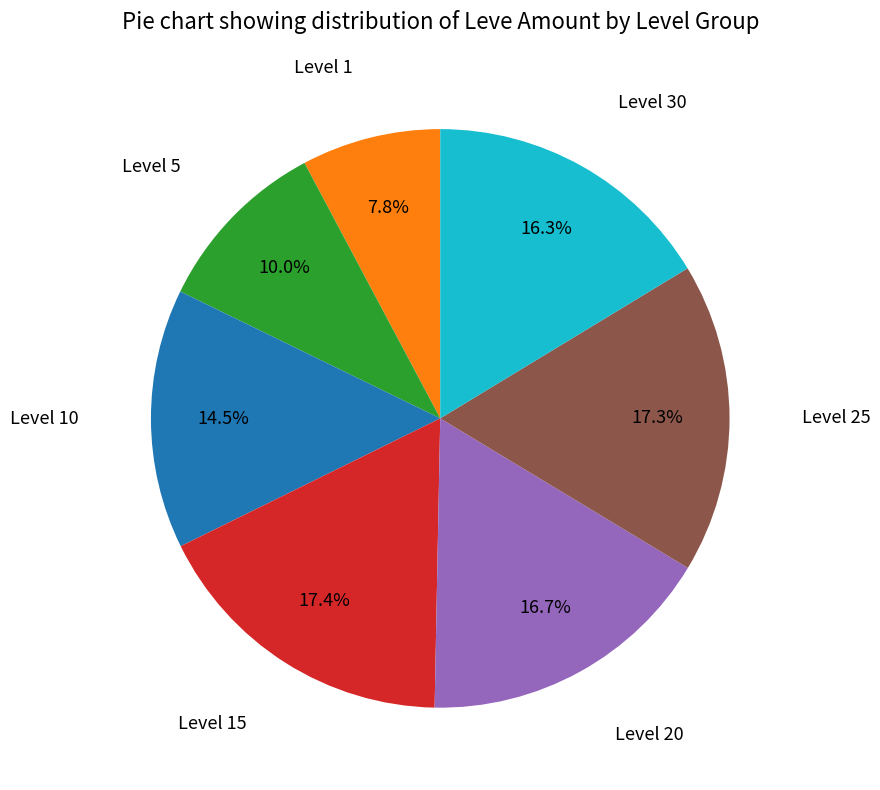

Is there a majority slice in this chart?

No